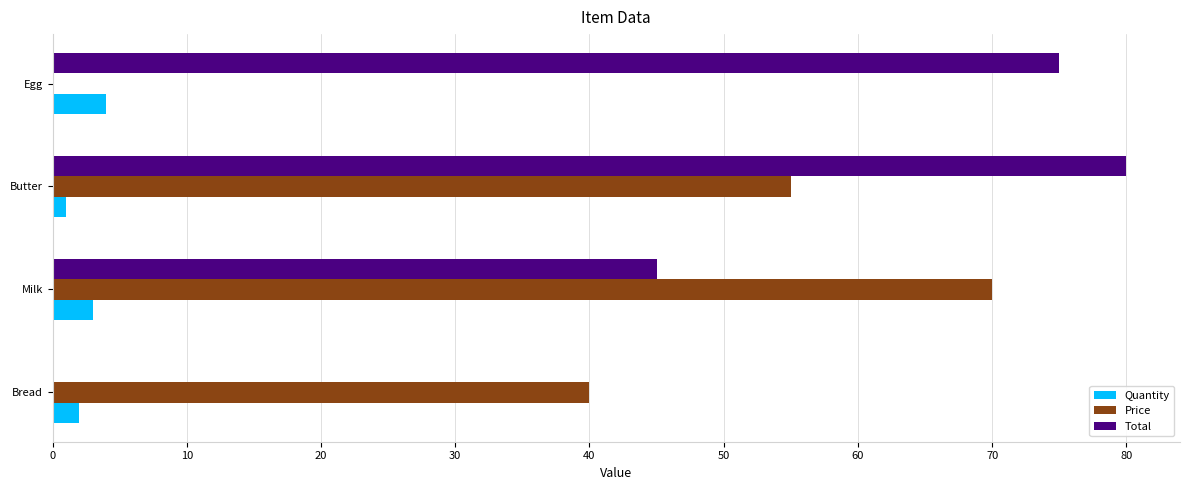

At which category is the sum across all series the highest?

Butter